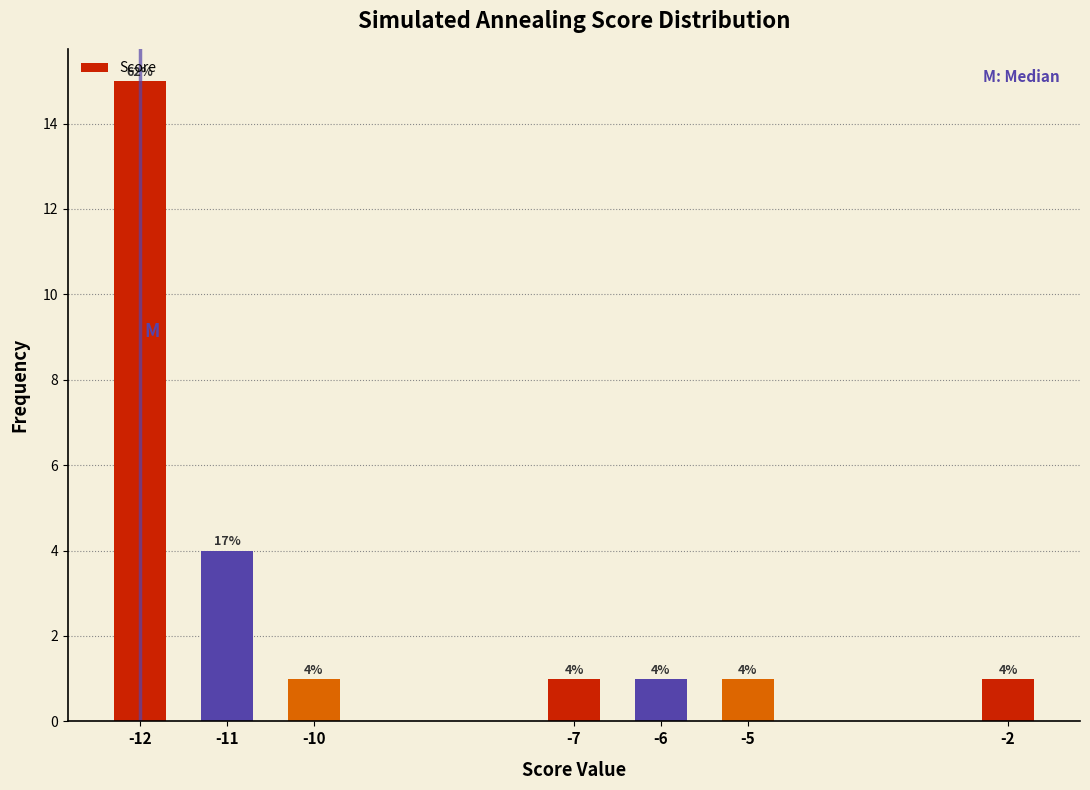

What is the sum of all values?

24